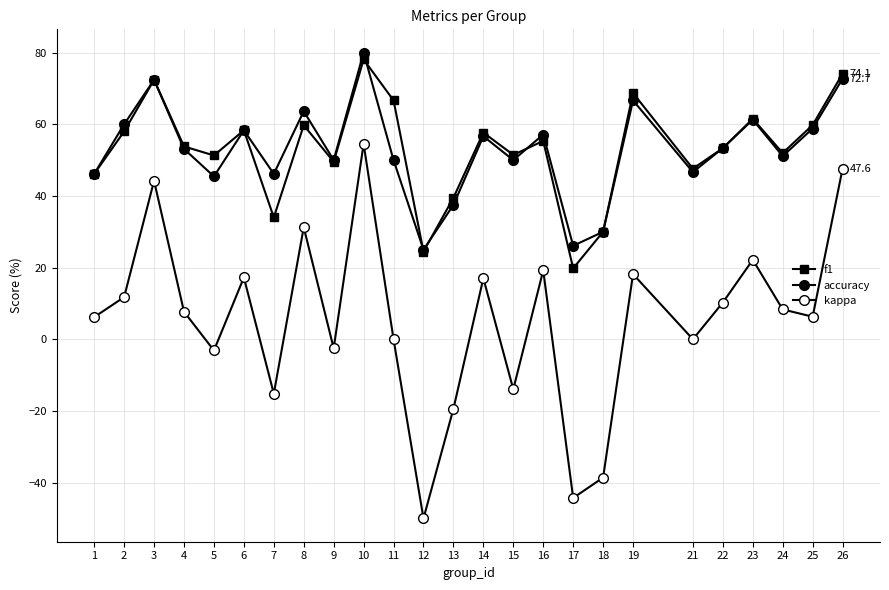

Is the value of f1 at 9 greater than the value of accuracy at 24?

No